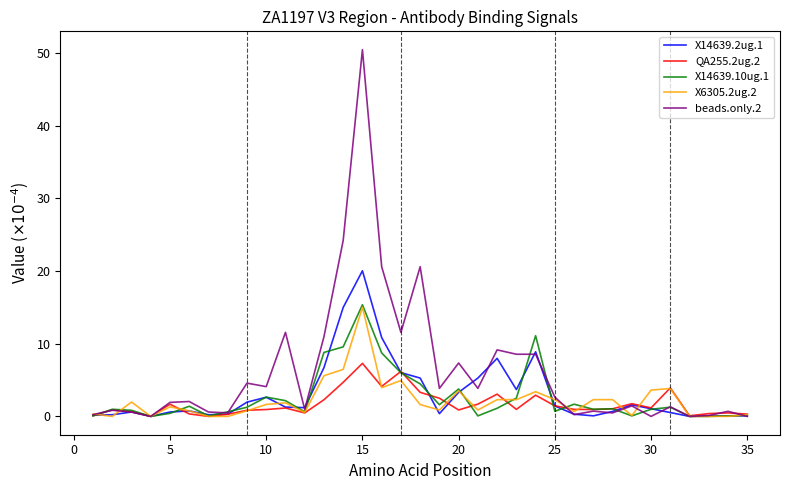

Which series has the largest total across all categories?

beads.only.2